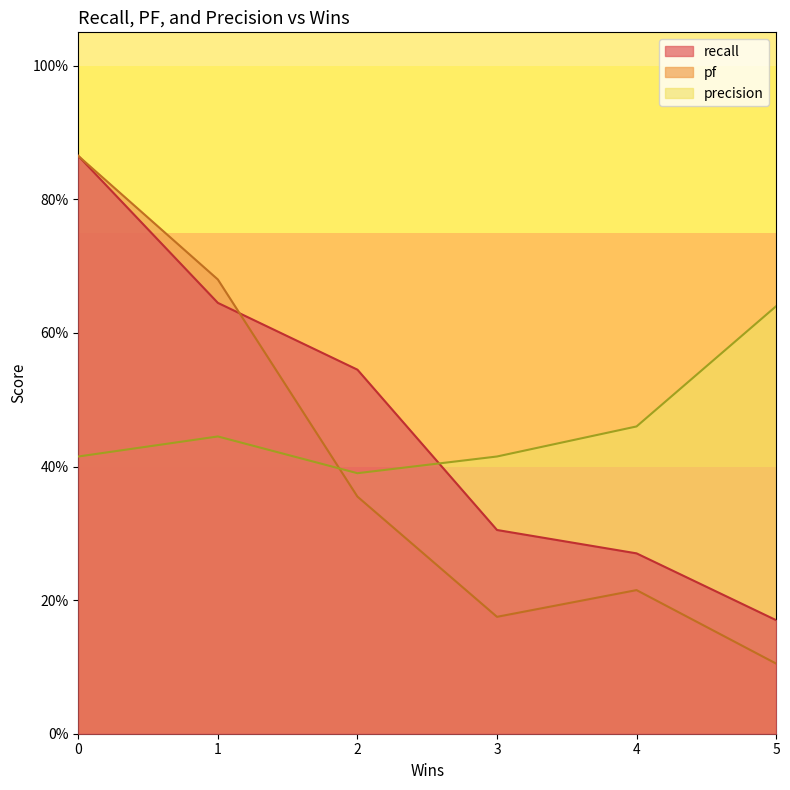

The value of recall at 4 is 0.3. True or false?

True